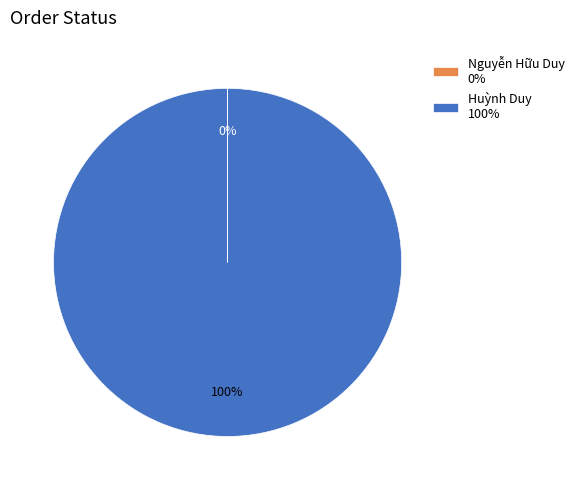

To the nearest percent, what is the average slice percentage?

50%